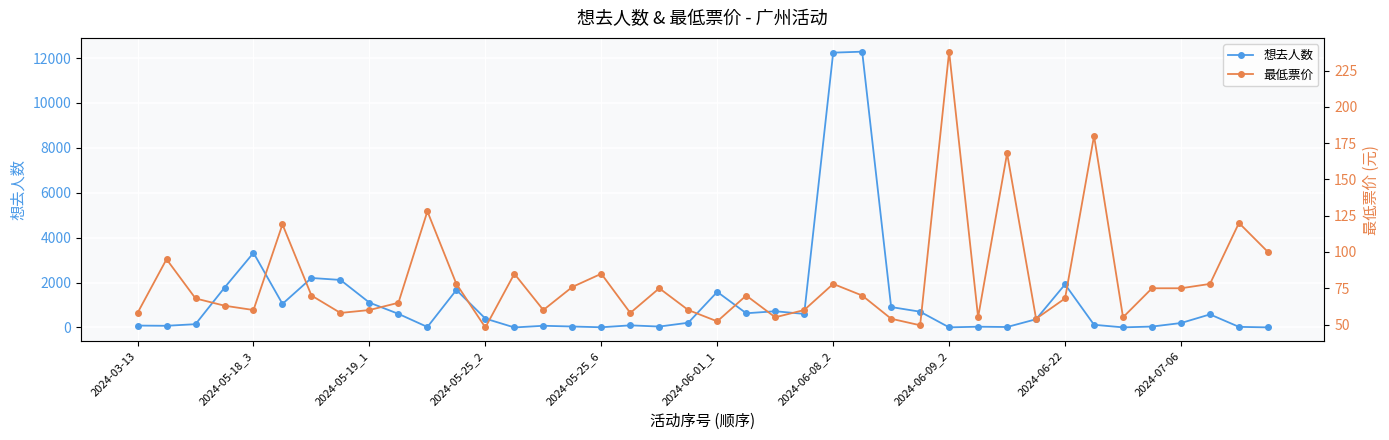

True or false: 想去人数 has more than 1 points higher than both neighbors.

True